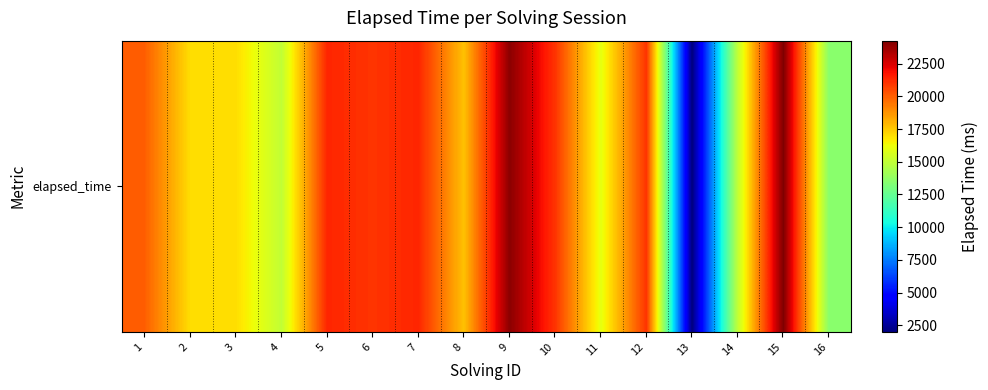

What is the sum of all values?

287082